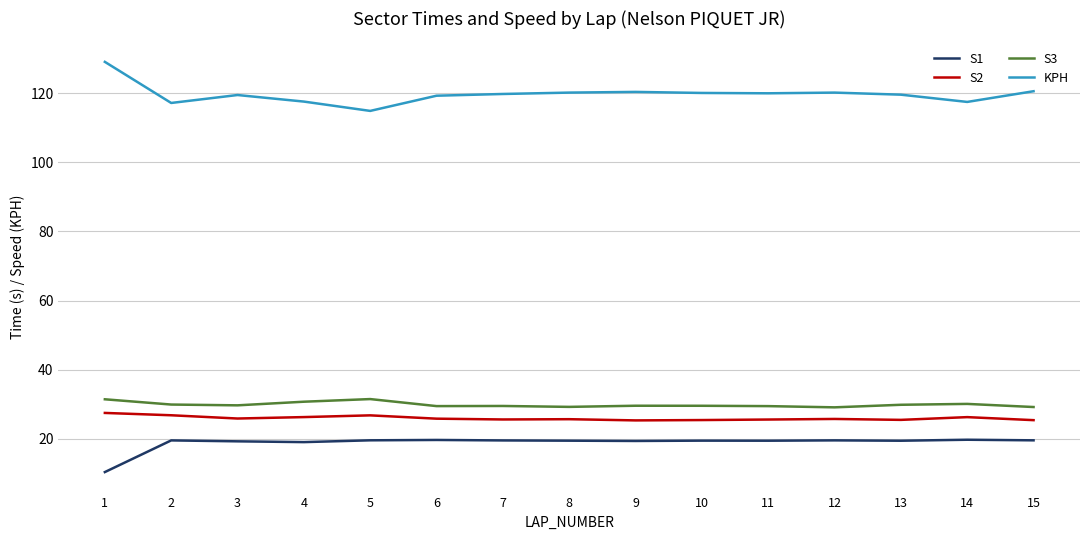

What is the difference between the highest and lowest values at 10?

100.7